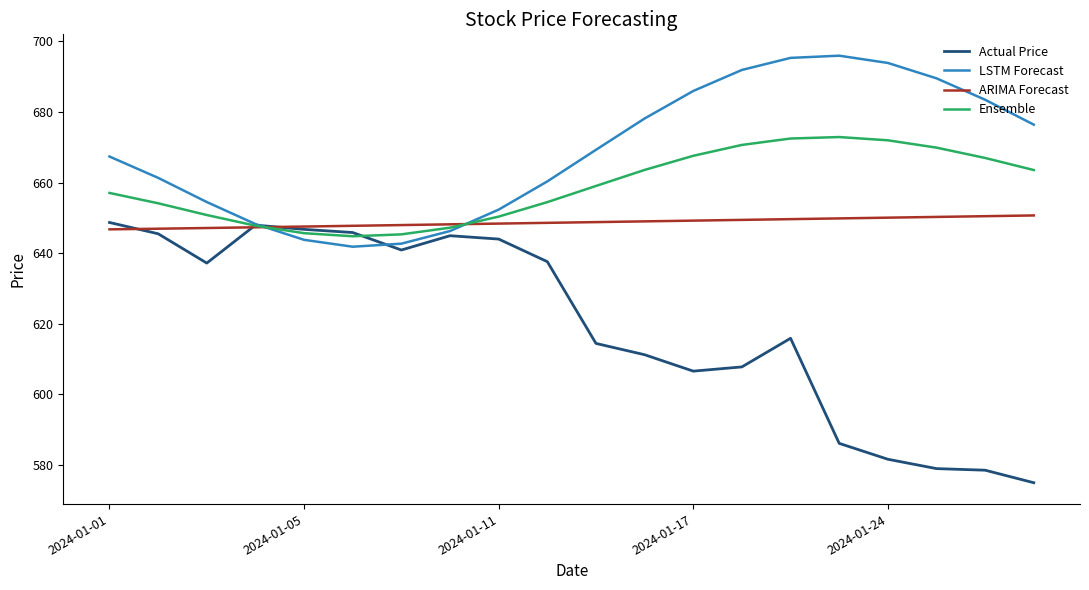

What is the minimum value for Actual Price?

575.0